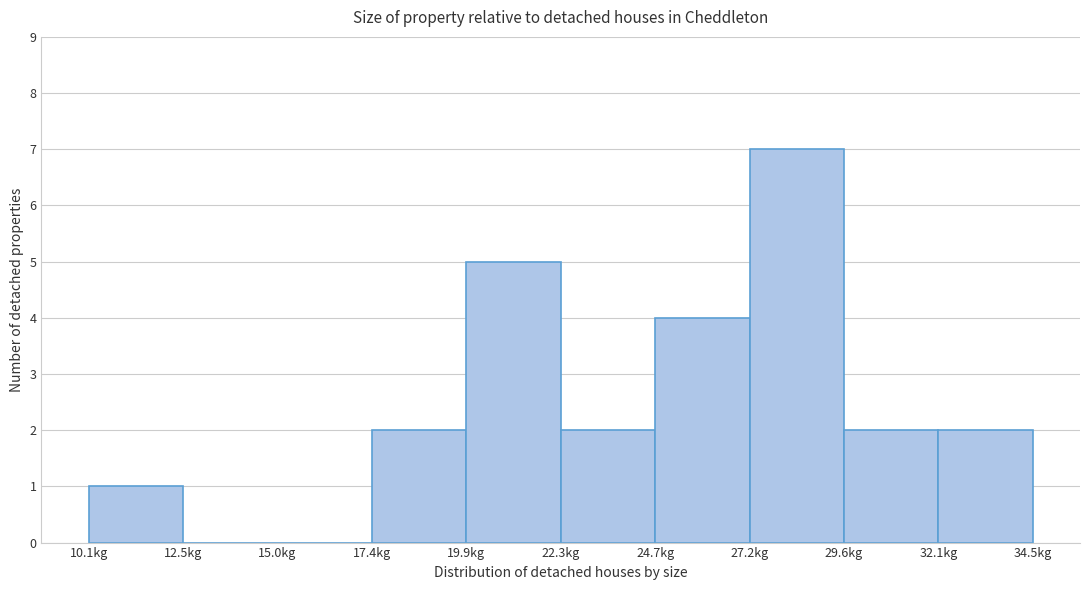

Reading left to right, transcribe this chart: for each bar, give the range it covers on the x-axis and its height. Neither the bar edges nor the heights are printed on the chart, so give them approximately, as read against the axes.

10.0 to 12.5: 1
12.5 to 15.0: 0
15.0 to 17.5: 0
17.5 to 20.0: 2
20.0 to 22.5: 5
22.5 to 24.5: 2
24.5 to 27.0: 4
27.0 to 29.5: 7
29.5 to 32.0: 2
32.0 to 34.5: 2